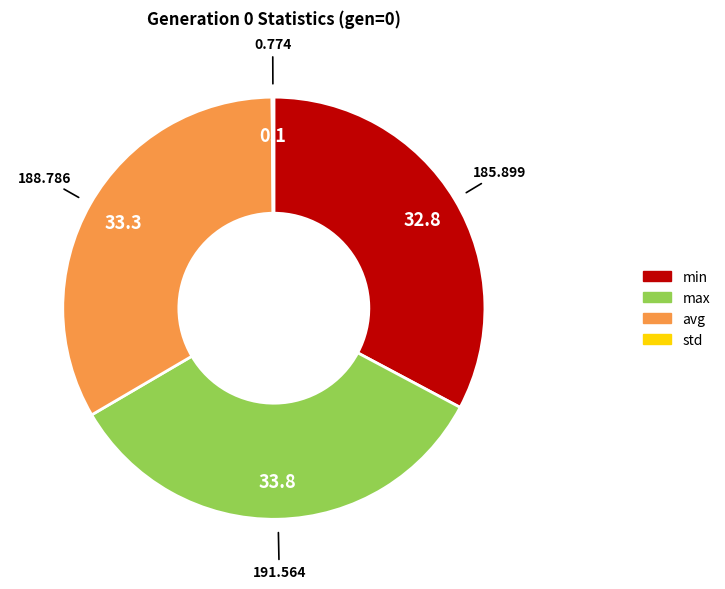

Is the sum of avg and max greater than half?

Yes